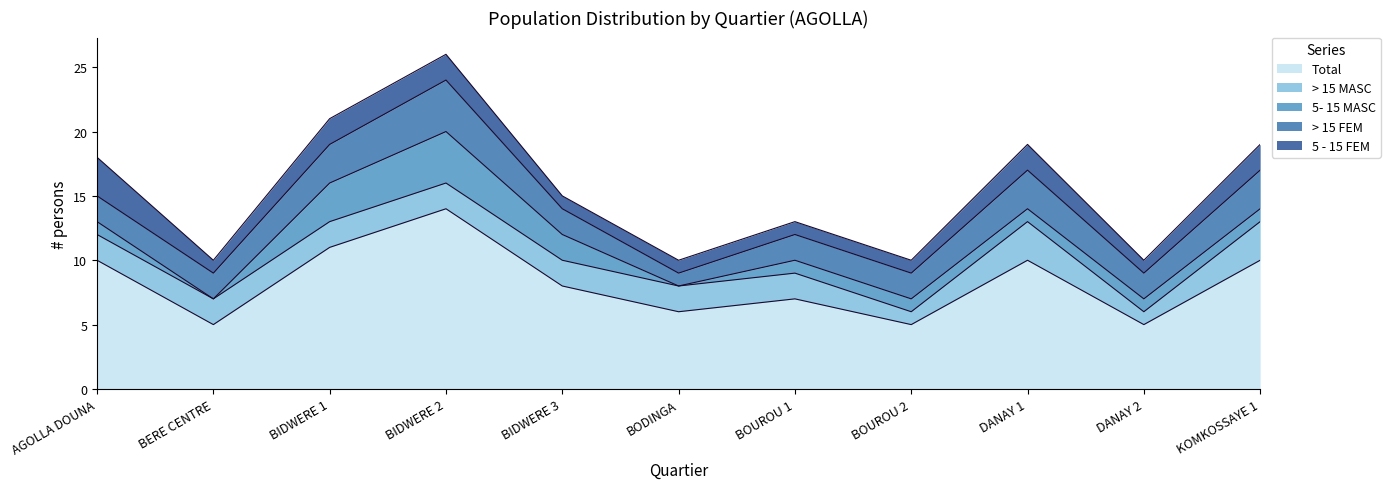

Rank the series at BIDWERE 3 from lowest to highest value.

5 - 15 FEM, > 15 MASC, 5- 15 MASC, > 15 FEM, Total